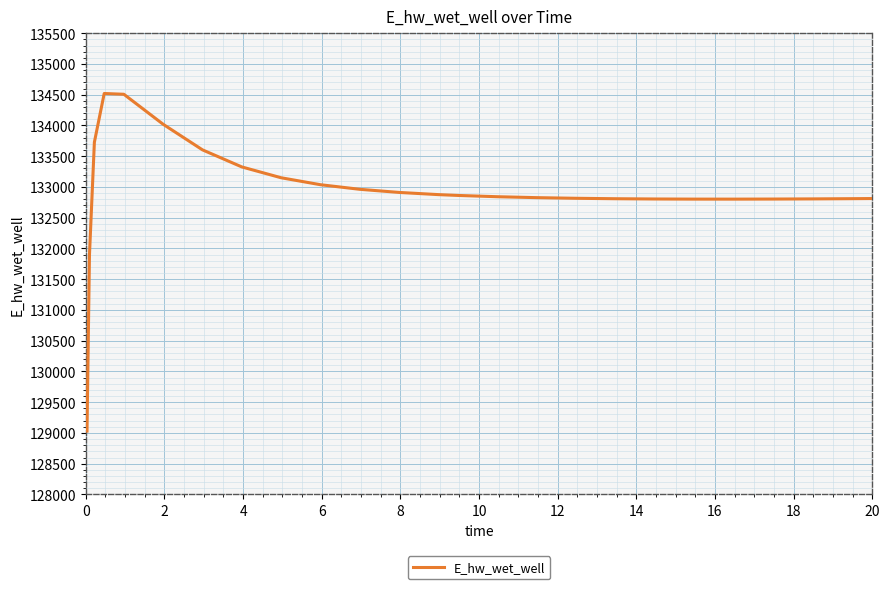

What is the greatest value displayed?

134519.5